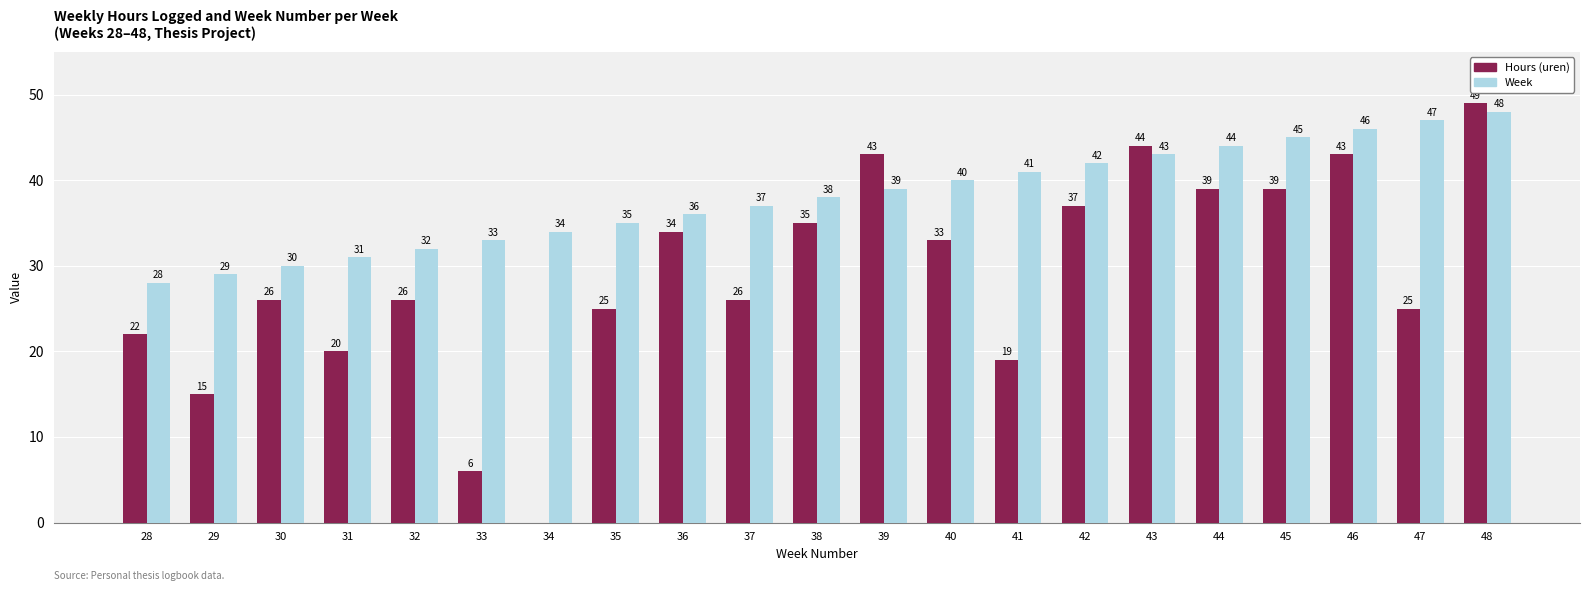

The Week series shows 69 at 42. True or false?

False